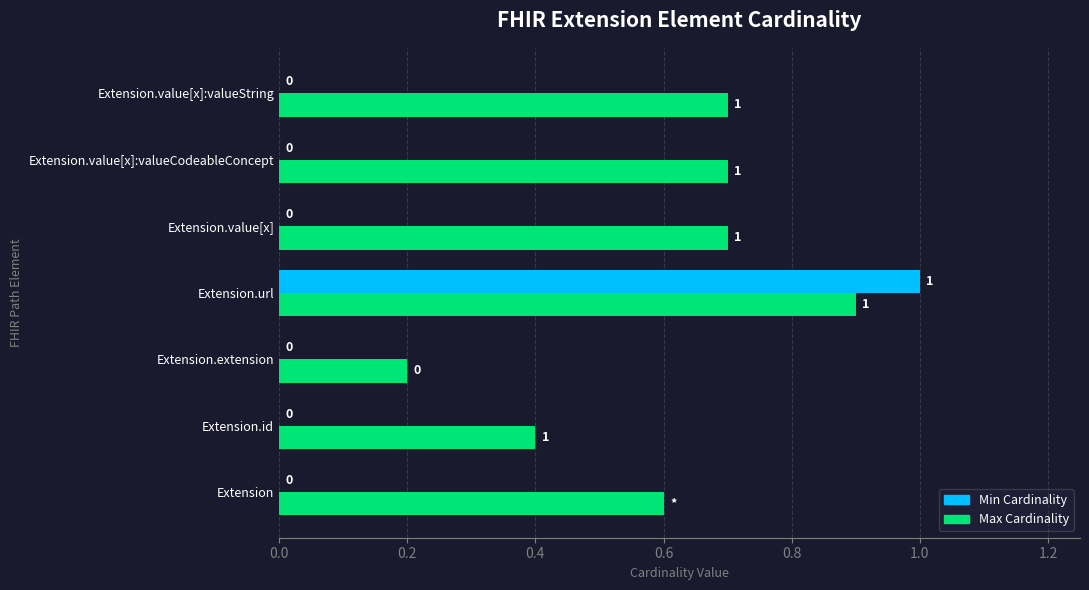

What is the sum of all Max Cardinality values?

4.2